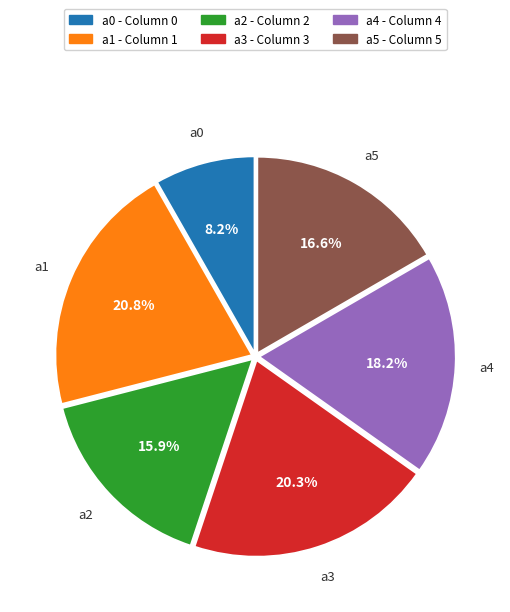

Between a3 and a0, which is larger?

a3